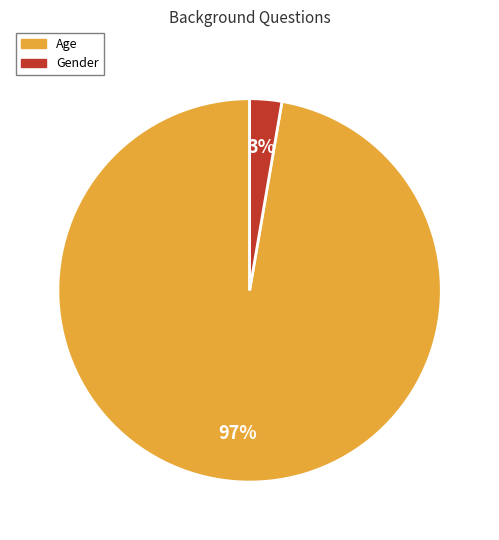

Which has a higher value, Gender or Age?

Age